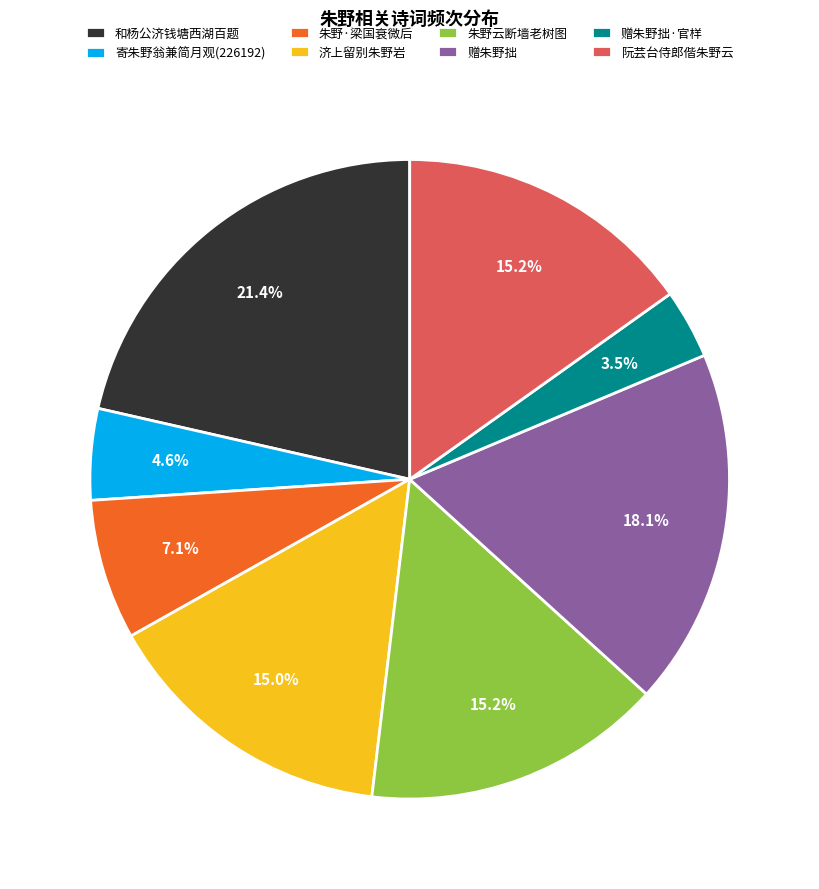

What portion of the pie excludes 赠朱野拙?

81.9%